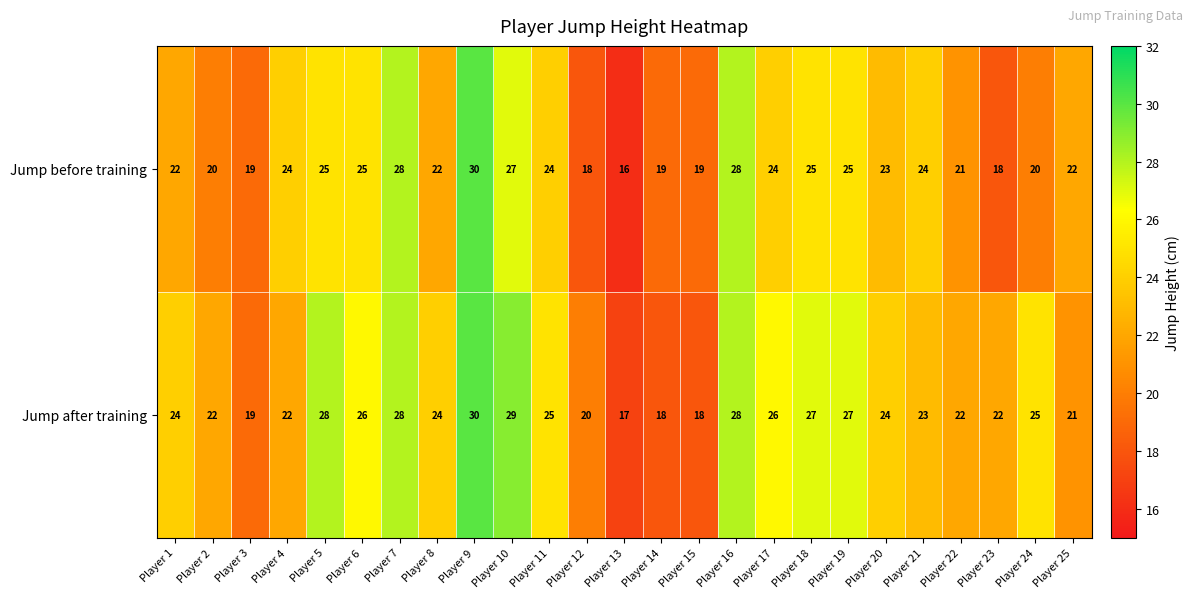

Rank the series by their average value, from highest to lowest.

Jump after training, Jump before training